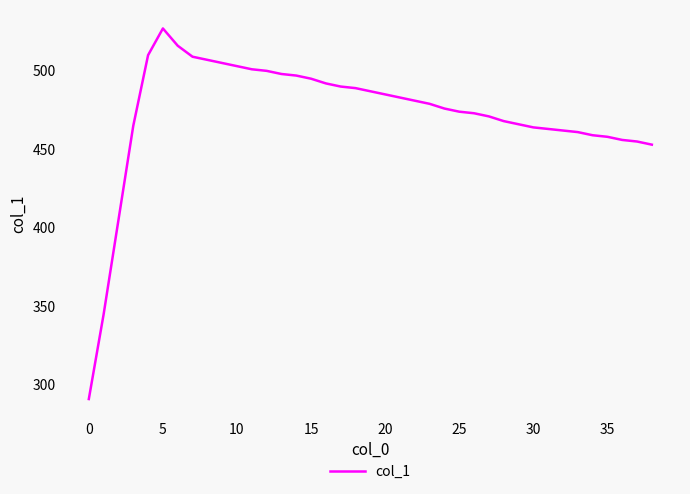

What is the difference between the maximum and minimum values?

236